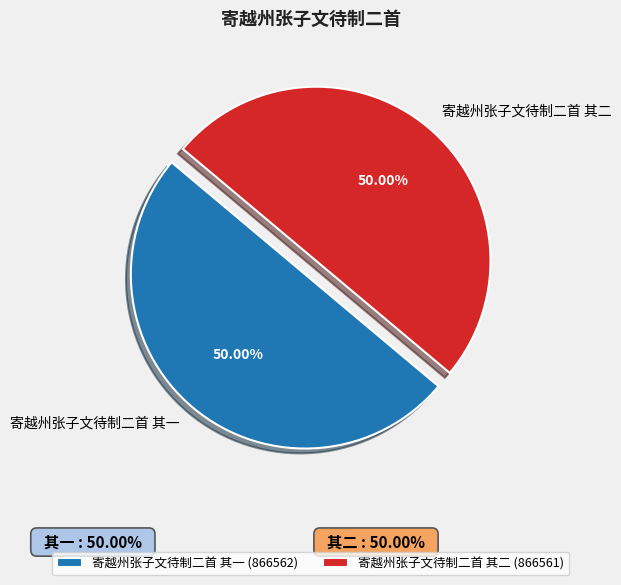

What is the ratio of the value at 寄越州张子文待制二首 其一 to the value at 寄越州张子文待制二首 其二?

1.0